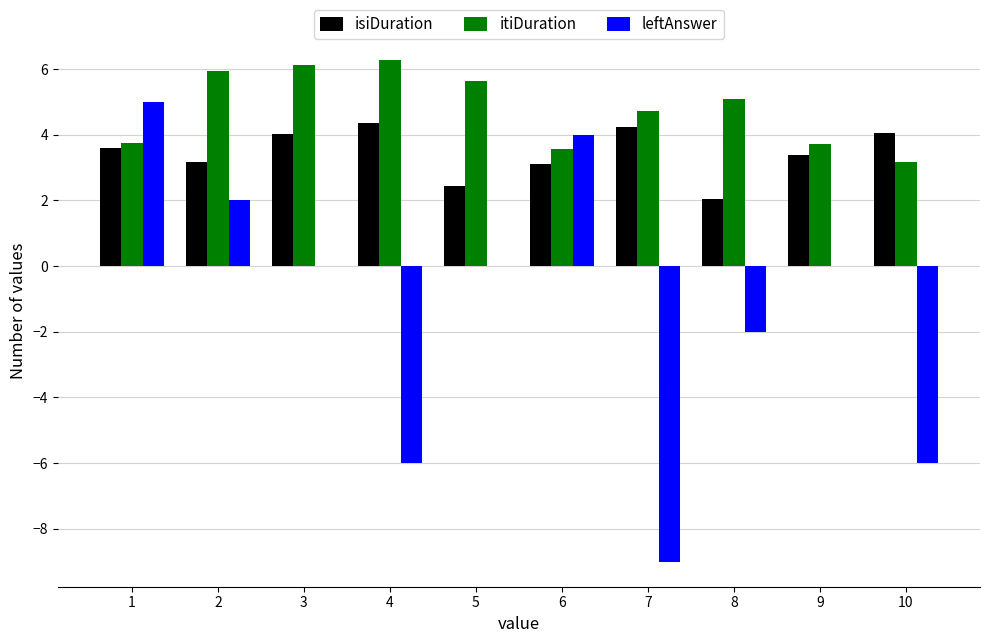

What is the maximum value shown in the chart?

6.3